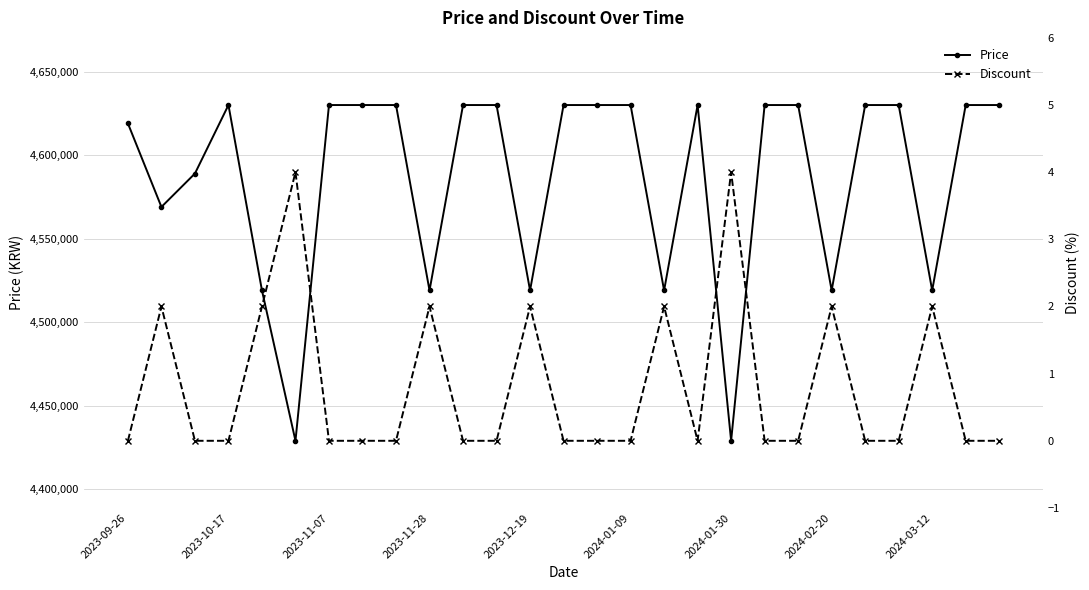

What is the maximum value for Price?

4630000